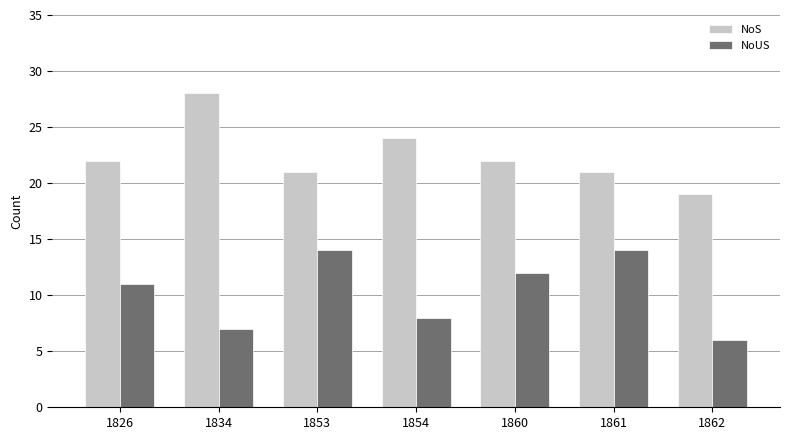

Rank the series by their average value, from highest to lowest.

NoS, NoUS